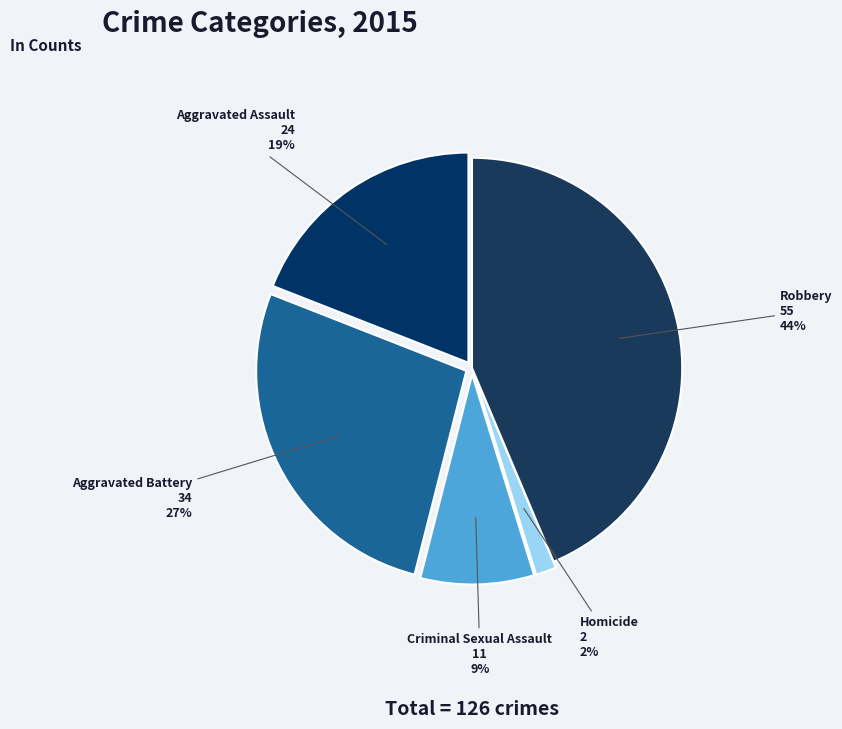

Rank the categories by value from highest to lowest.

Robbery, Aggravated Battery, Aggravated Assault, Criminal Sexual Assault, Homicide